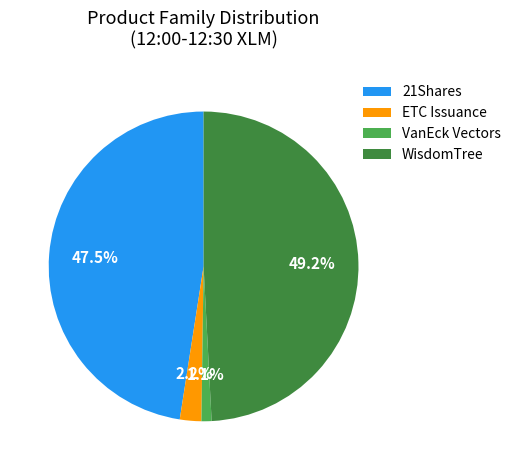

What portion of the pie excludes ETC Issuance?

97.8%